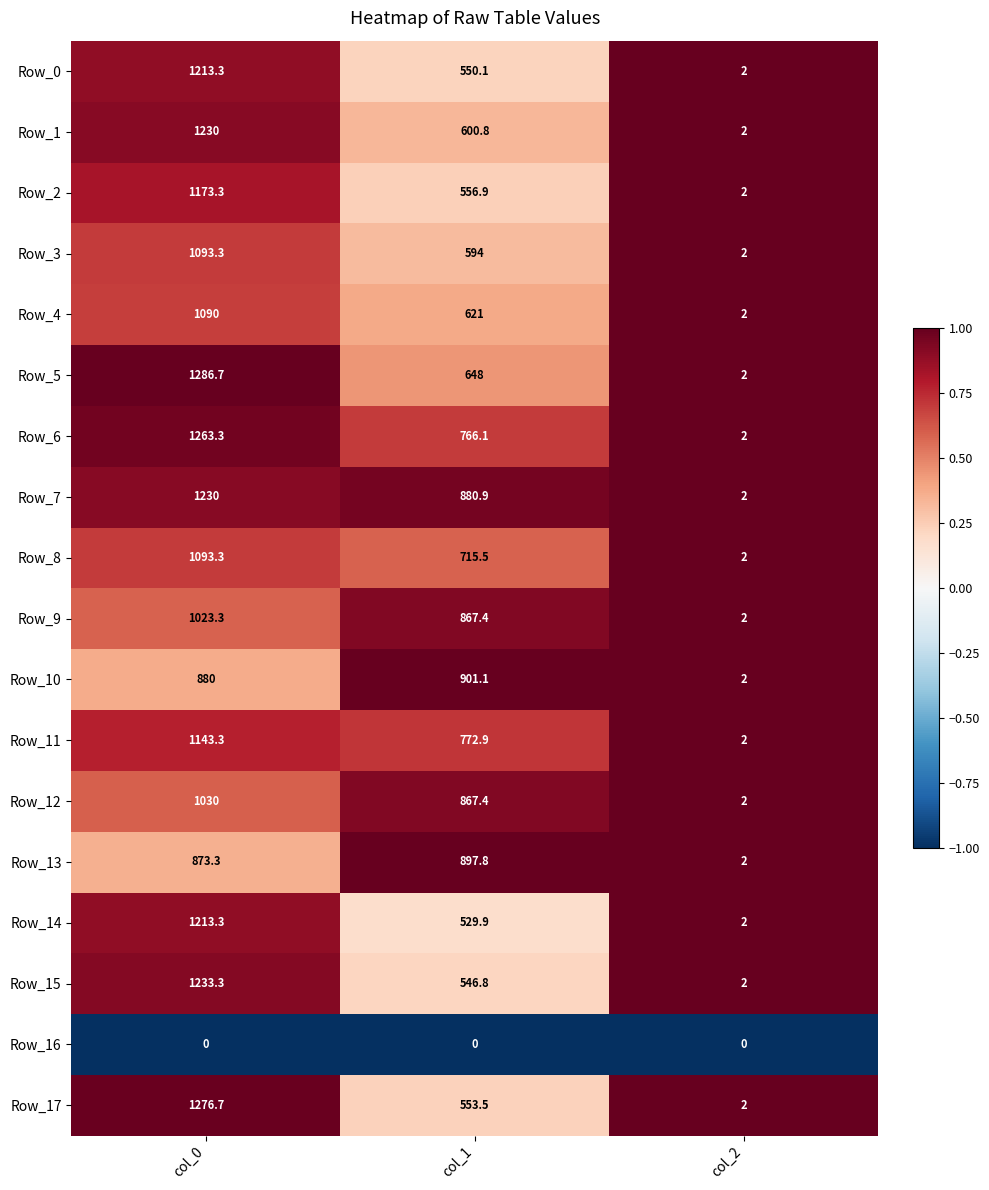

The value of Row_10 at col_0 is 1262.7. True or false?

False